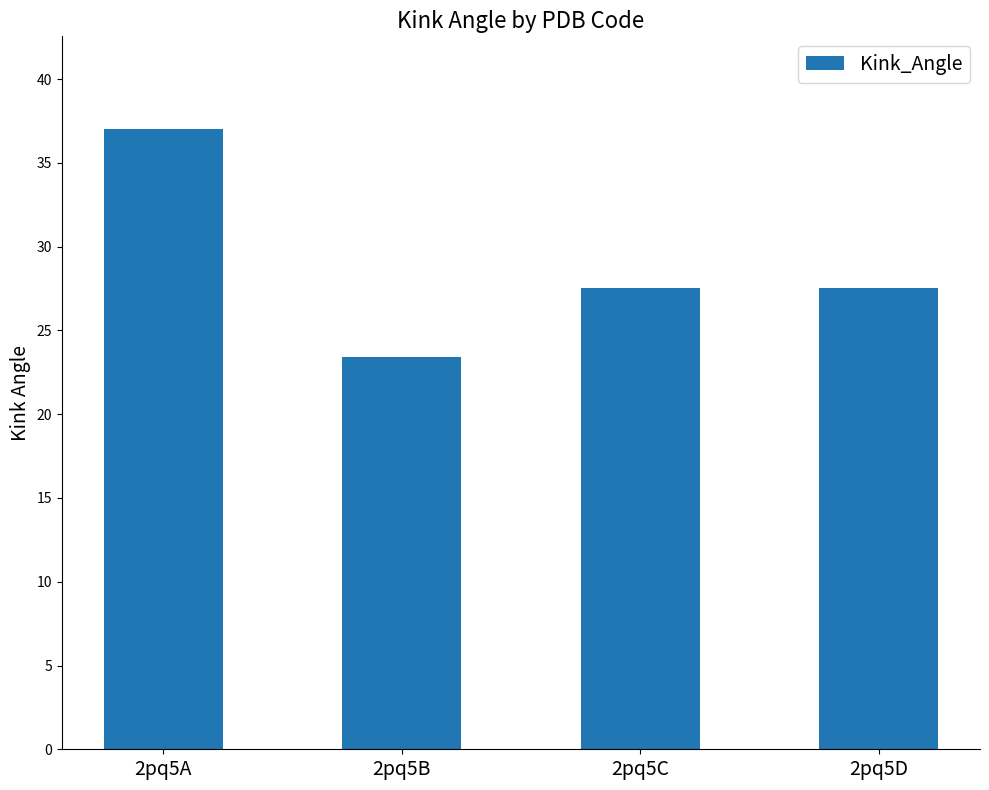

Between 2pq5B and 2pq5A, which is larger?

2pq5A